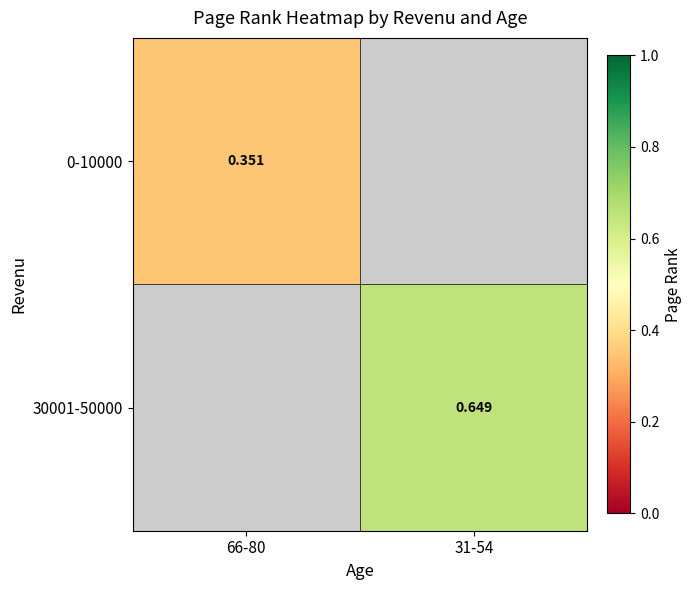

True or false: 0-10000 has a value of 0.1 at 66-80.

False